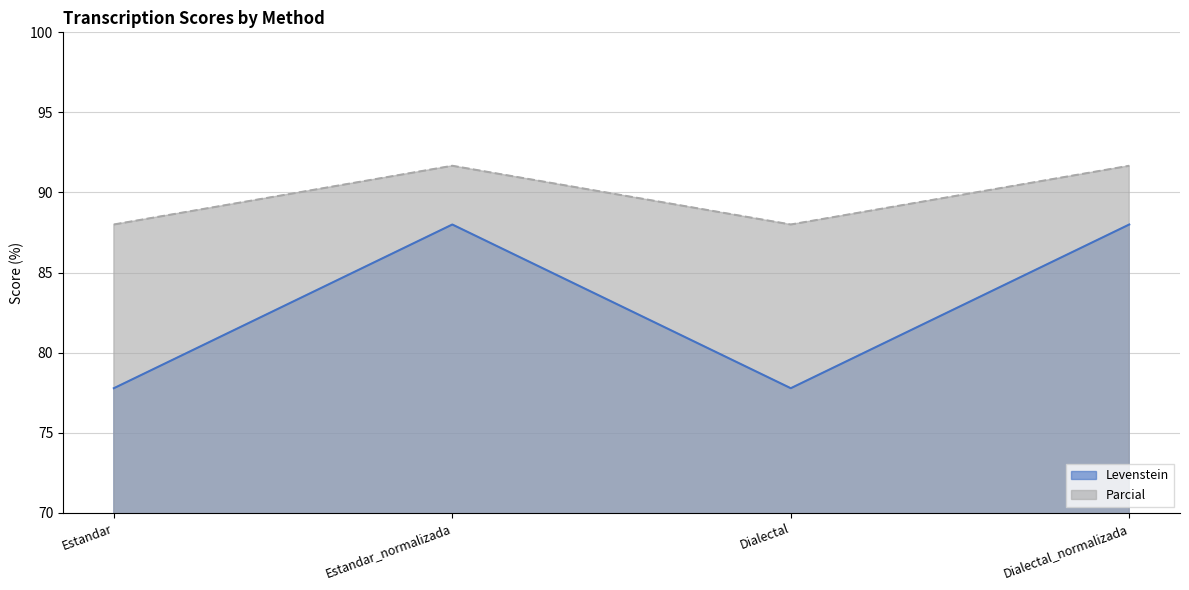

What are all the series names shown in the legend?

Levenstein, Parcial